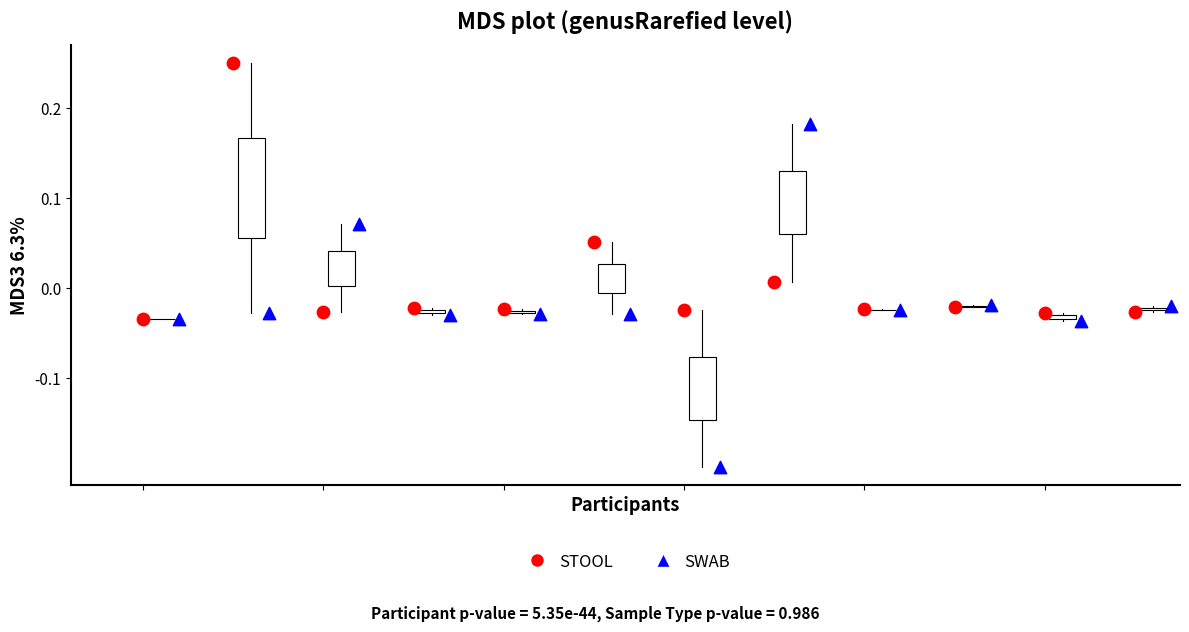

Which series reaches the minimum Y coordinate?

SWAB